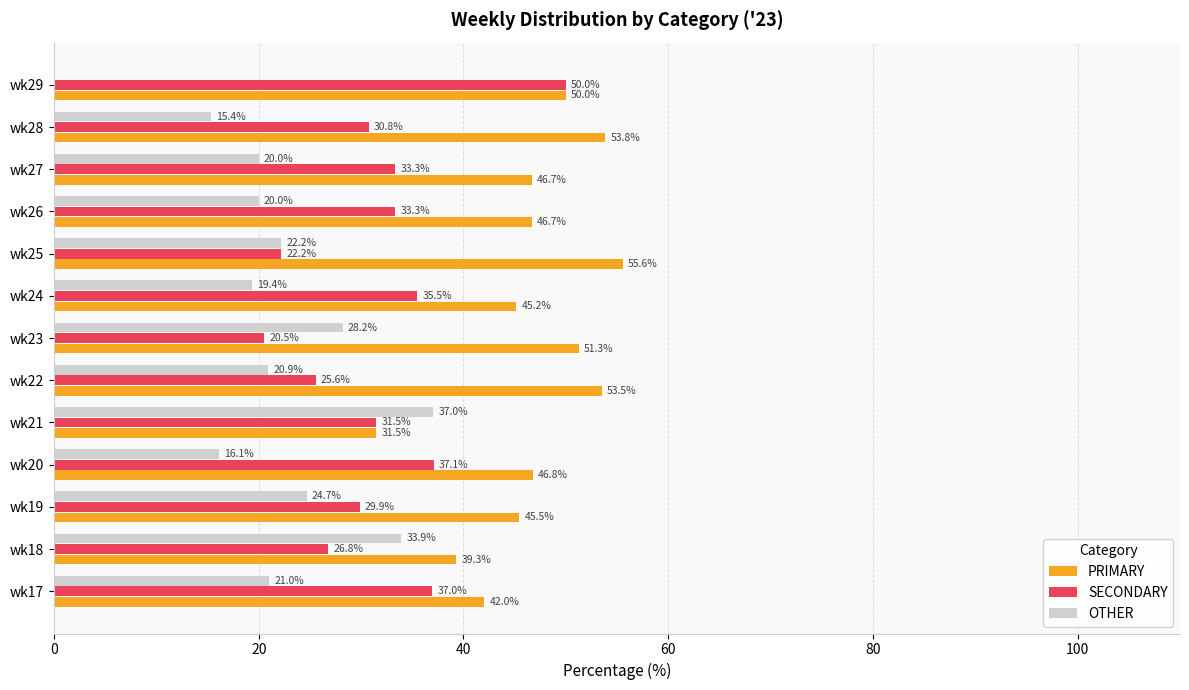

What is the sum of the OTHER values at wk27 and wk23?

48.2